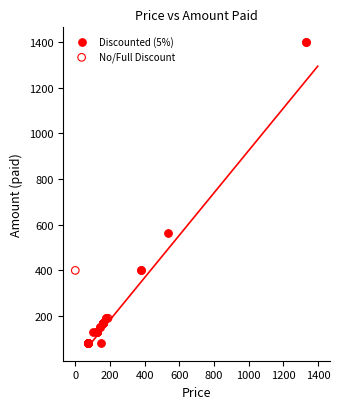

Which series reaches the maximum Y coordinate?

Discounted (5%)